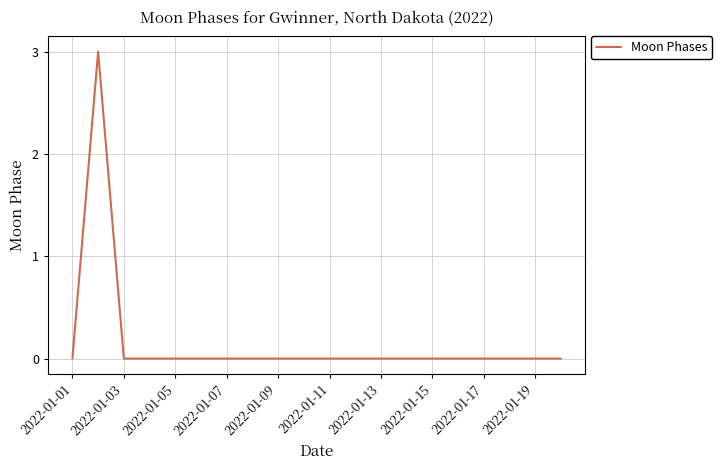

What is the difference between the maximum and minimum values?

3